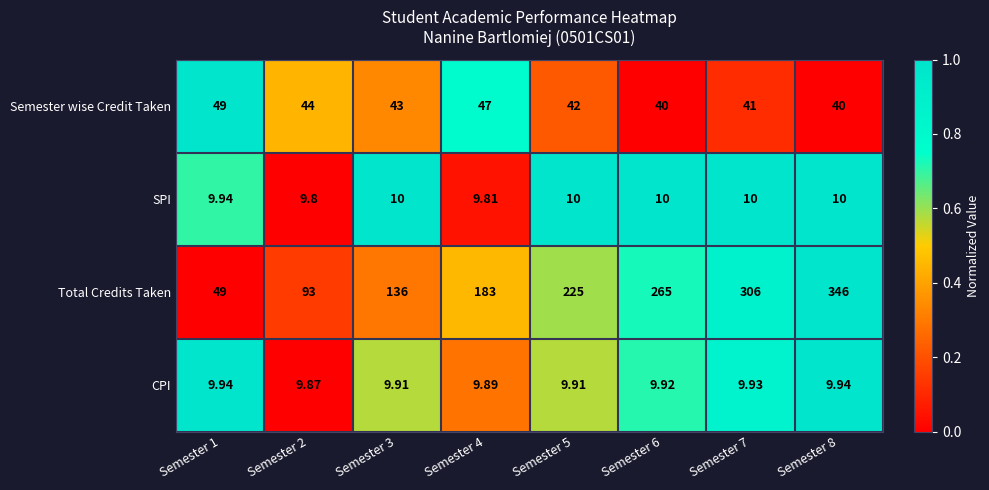

Which series has the widest spread of values?

Total Credits Taken